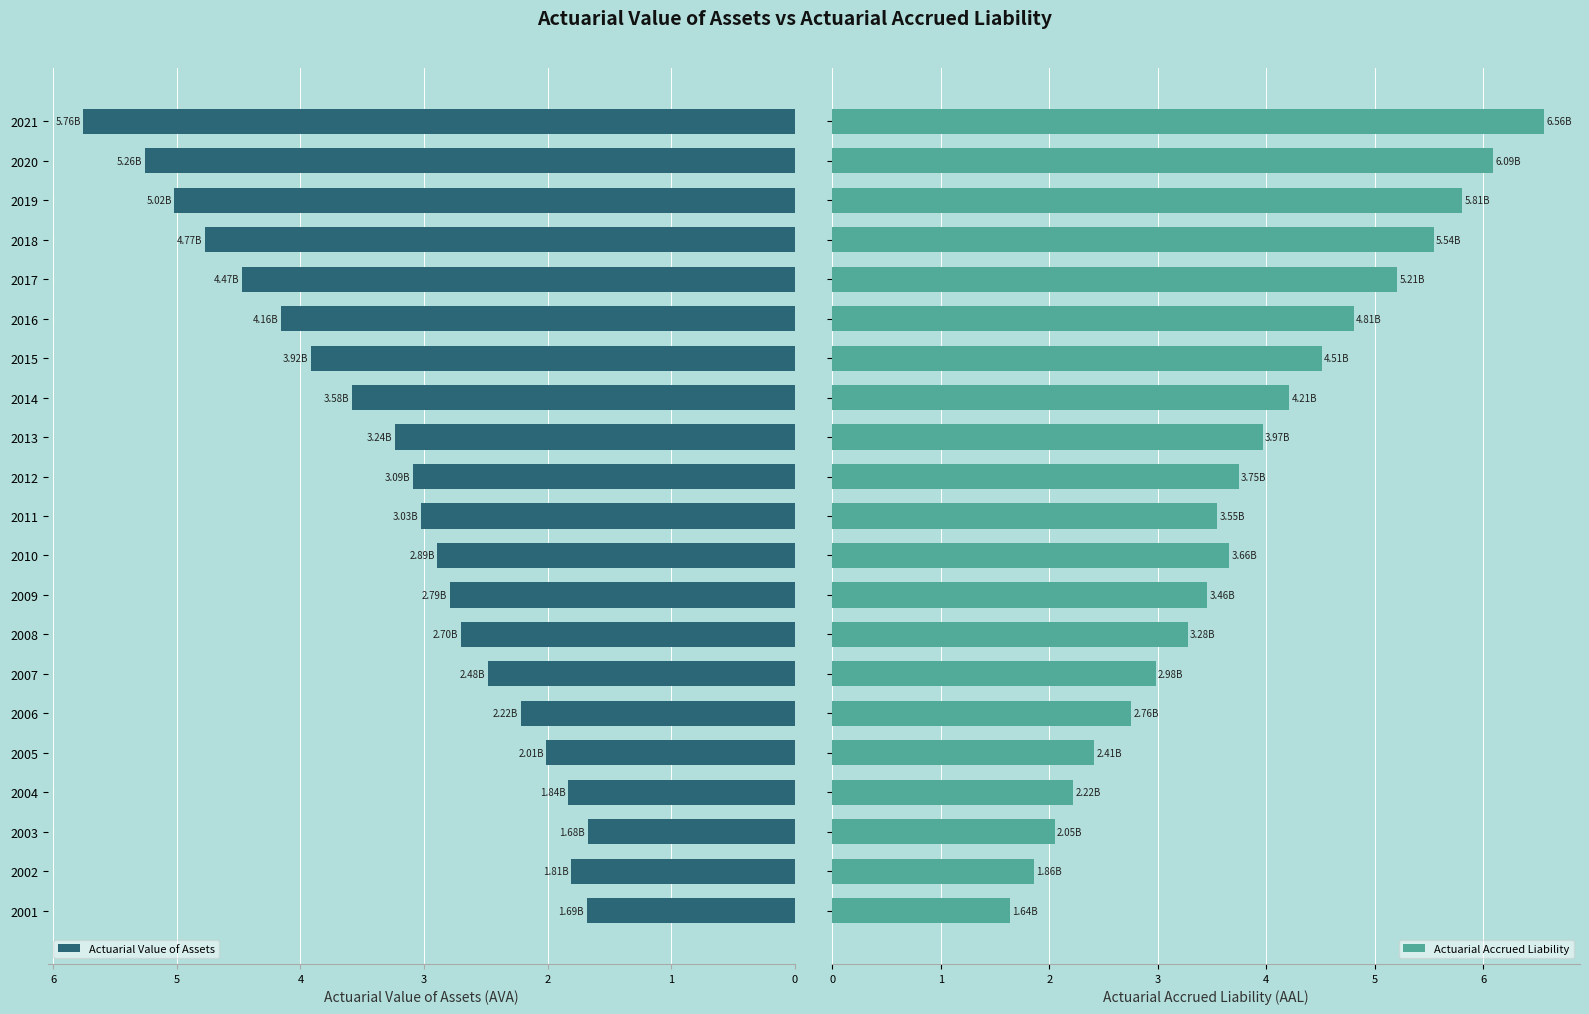

What is the difference between the second highest and minimum values in the Actuarial Accrued Liability series?

4.5